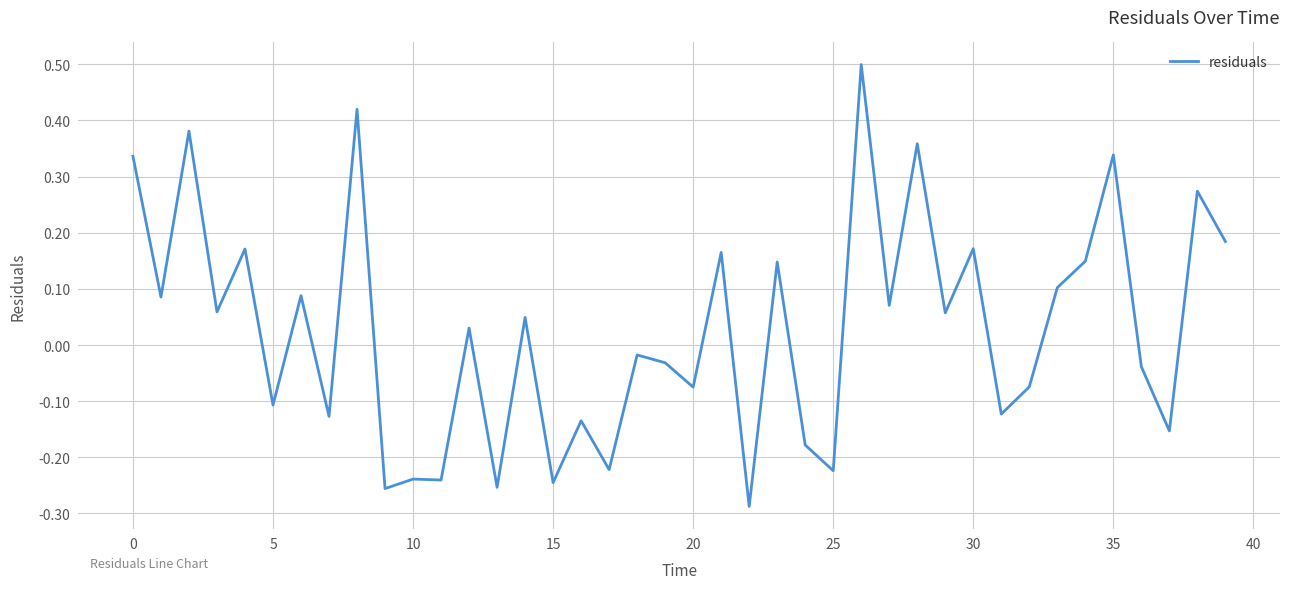

What is the maximum value shown in the chart?

0.5